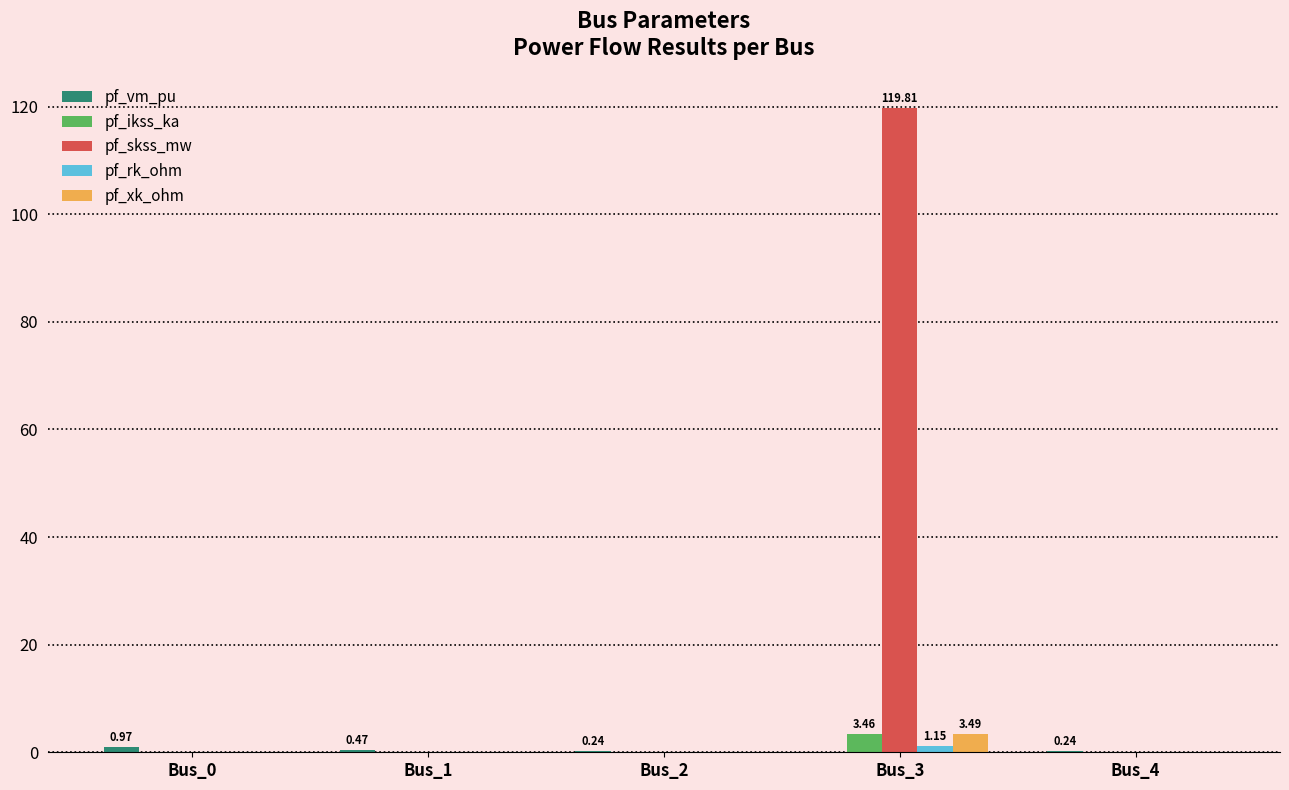

Are the bars horizontal?

No